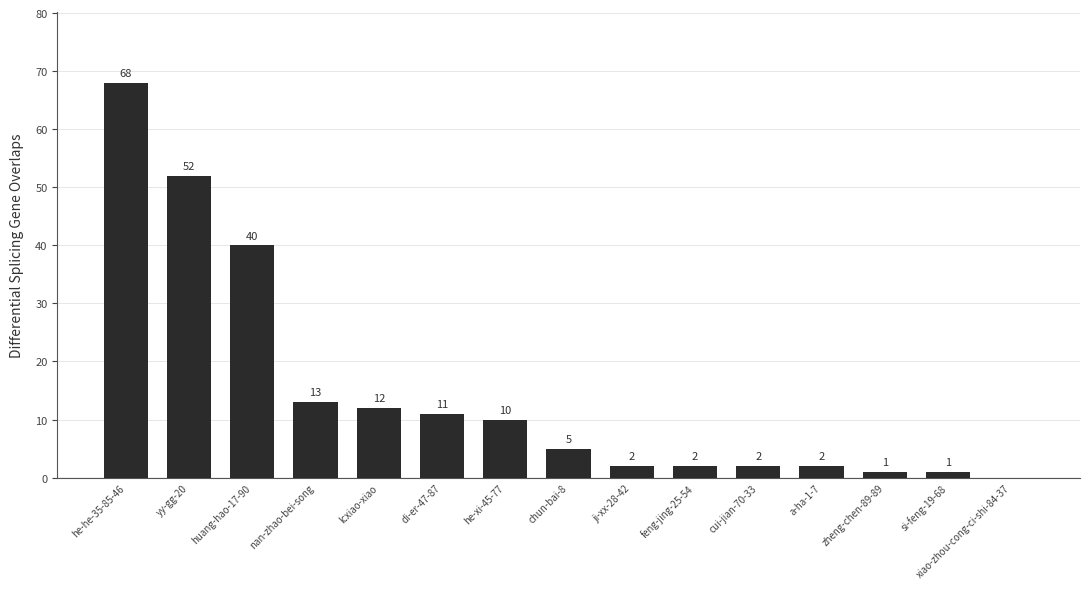

What is the change in value from nan-zhao-bei-song to si-feng-19-68?

-12